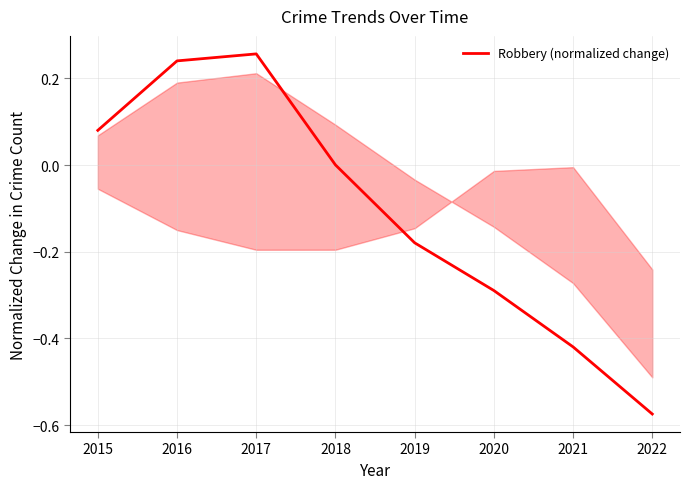

The value at 2017 is 0.4. True or false?

False